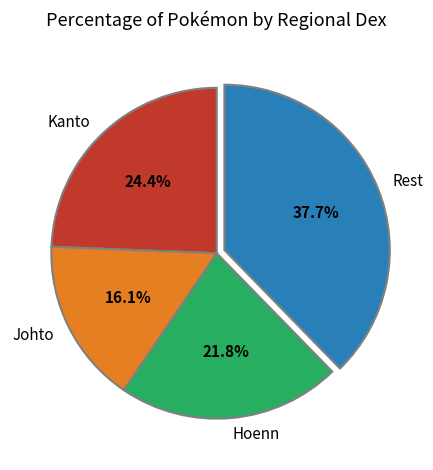

What portion of the pie excludes Johto?

83.9%